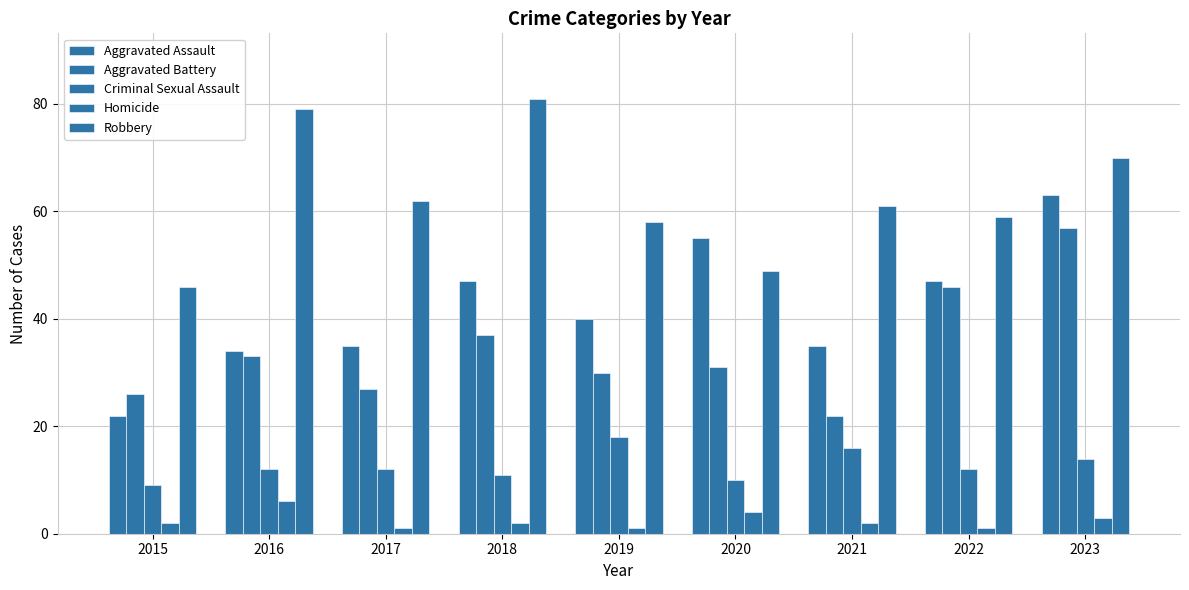

The value of Homicide at 2021 is 1. True or false?

False